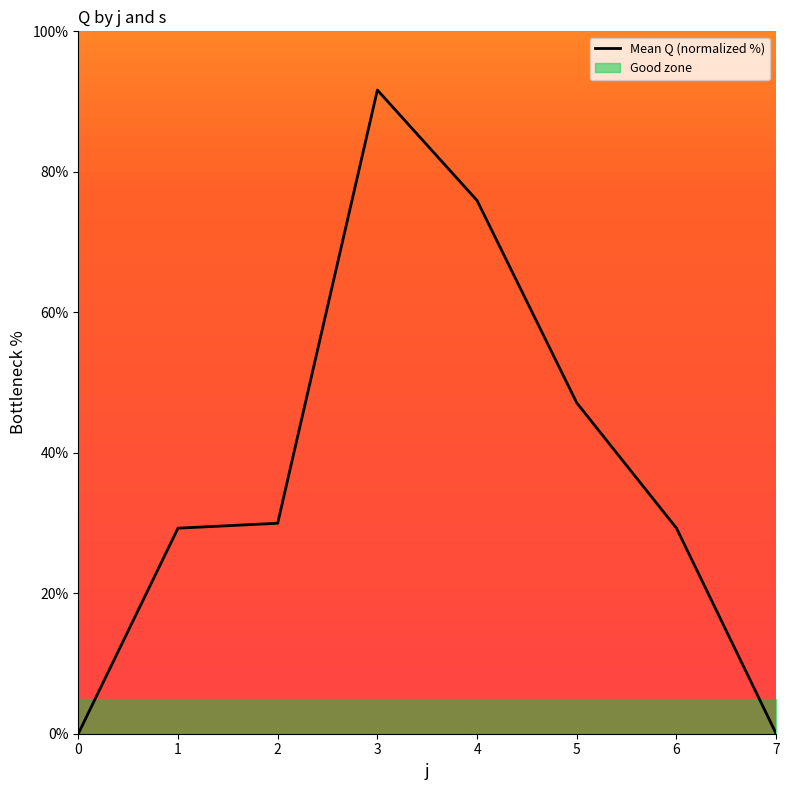

What is the sum of all values?

303.1